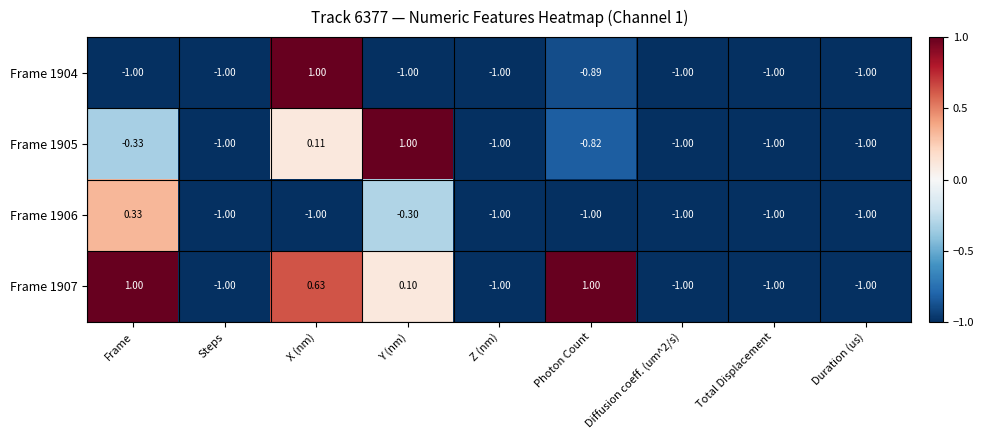

Which category has the highest value in the Frame 1906 series?

Frame